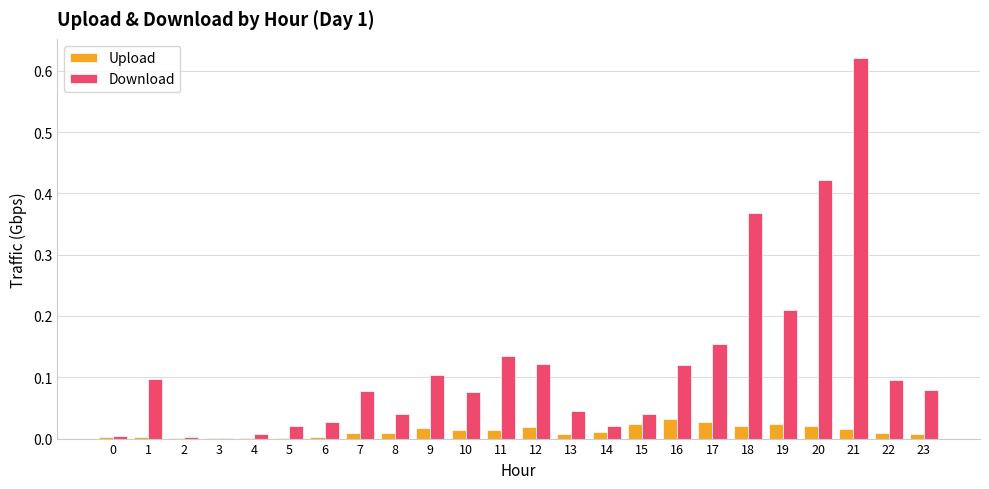

The value of Upload at 11 is 0.0. True or false?

True